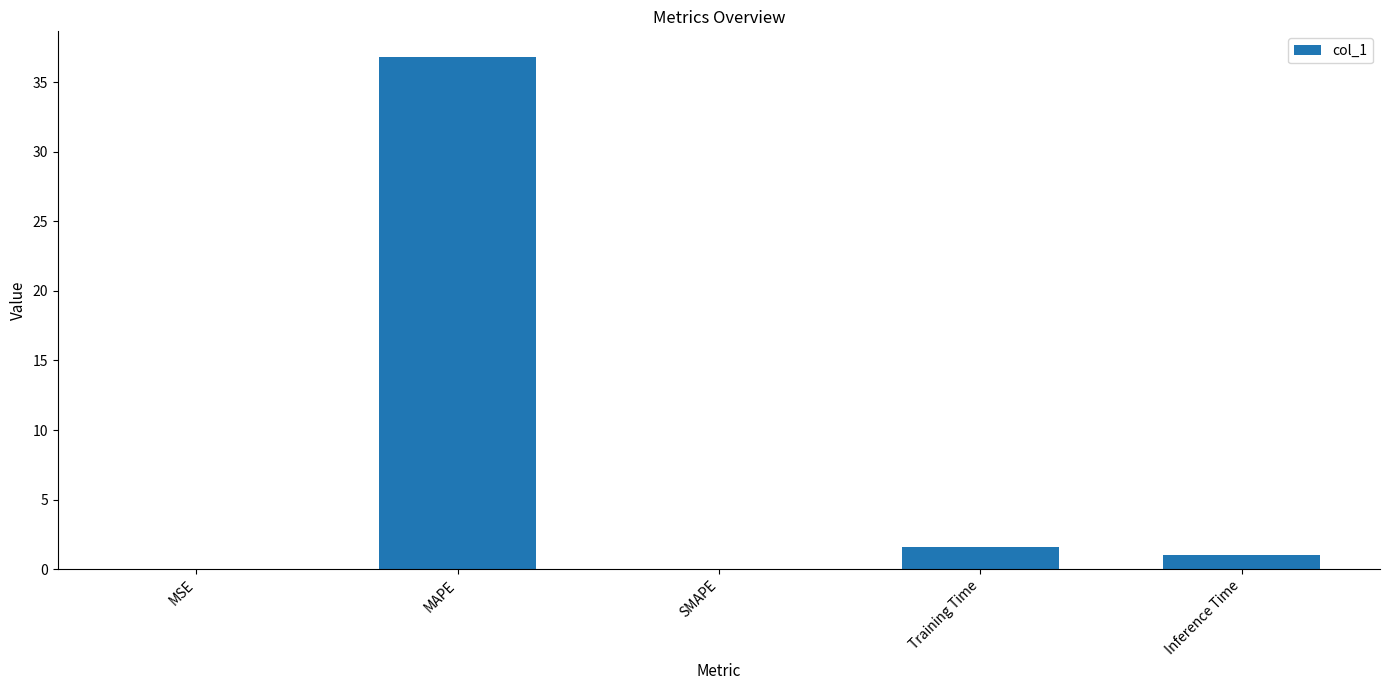

What is the maximum value shown in the chart?

36.8